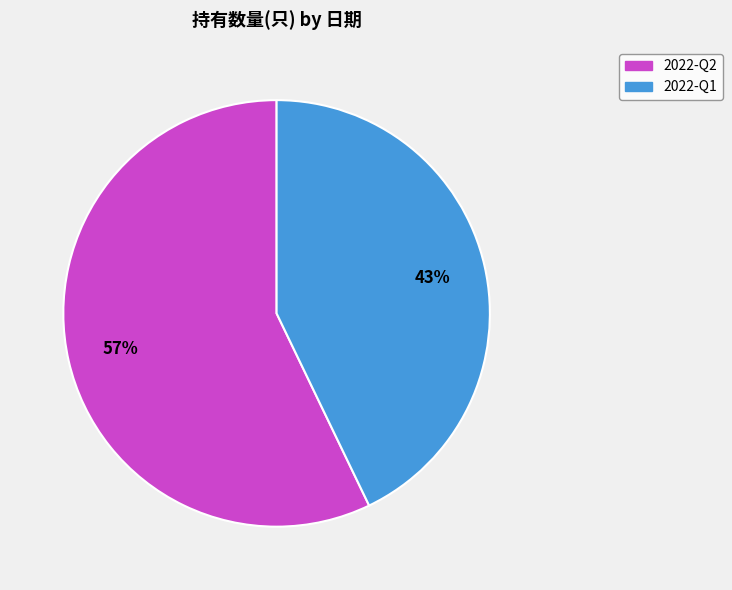

Does 2022-Q1 account for over 50% of the chart?

No